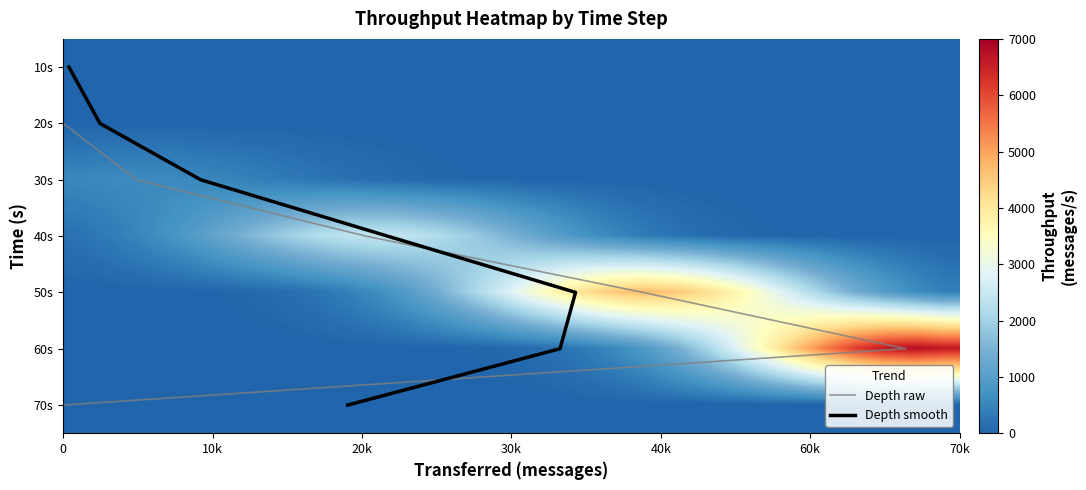

True or false: 50 has a value of 0 at 1.

True